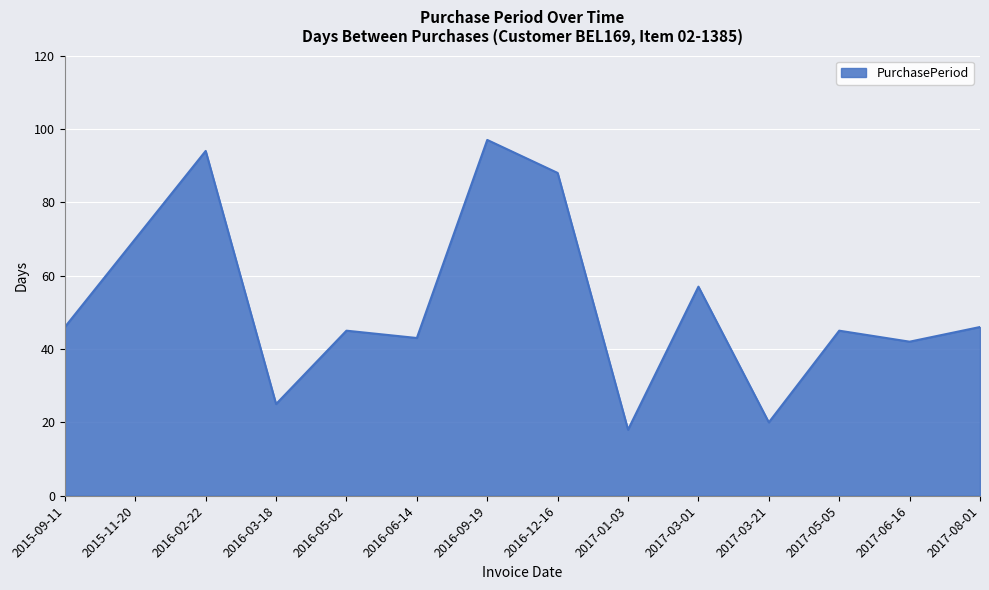

How many interior local peaks (higher than both neighbors) does the data have?

5